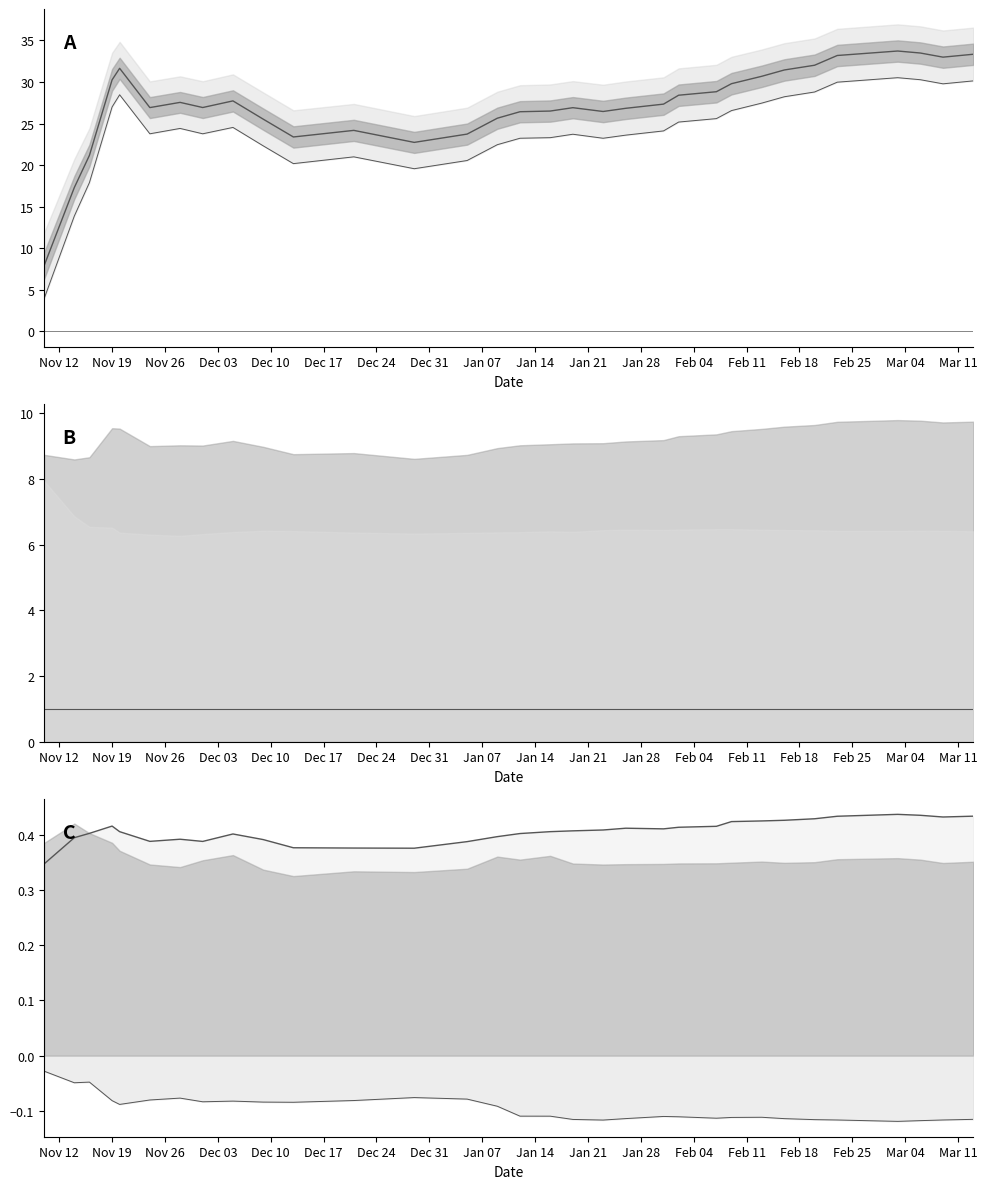

True or false: Lower bound has more than 0 points higher than both neighbors.

True